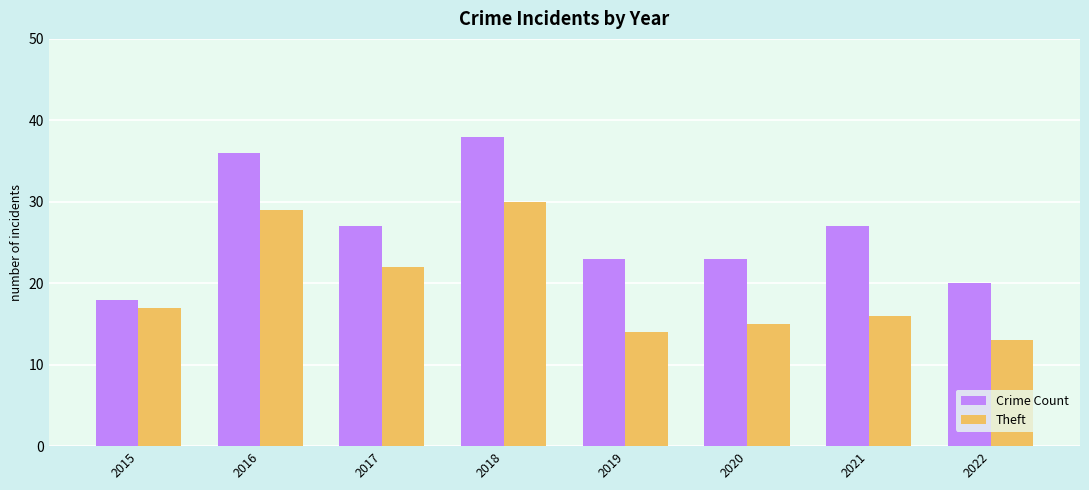

Reading right to left, what are all the values shown in this chart?

Crime Count: 2022=20	2021=27	2020=23	2019=23	2018=38	2017=27	2016=36	2015=18
Theft: 2022=13	2021=16	2020=15	2019=14	2018=30	2017=22	2016=29	2015=17